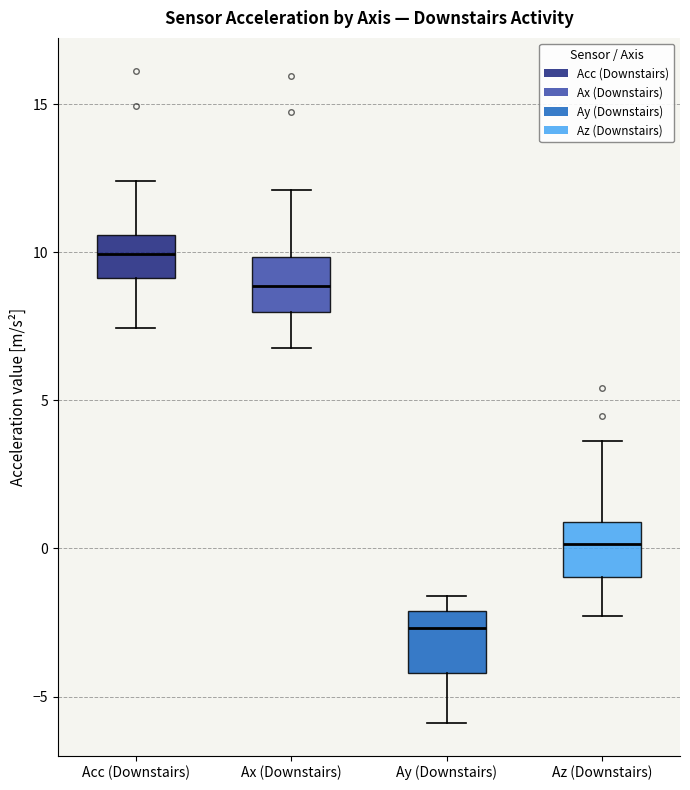

Where does the median line of the box for Ay (Downstairs) sit on the y-axis? The values are not printed on the chart, so give them approximately, as read against the axis.

-2.5